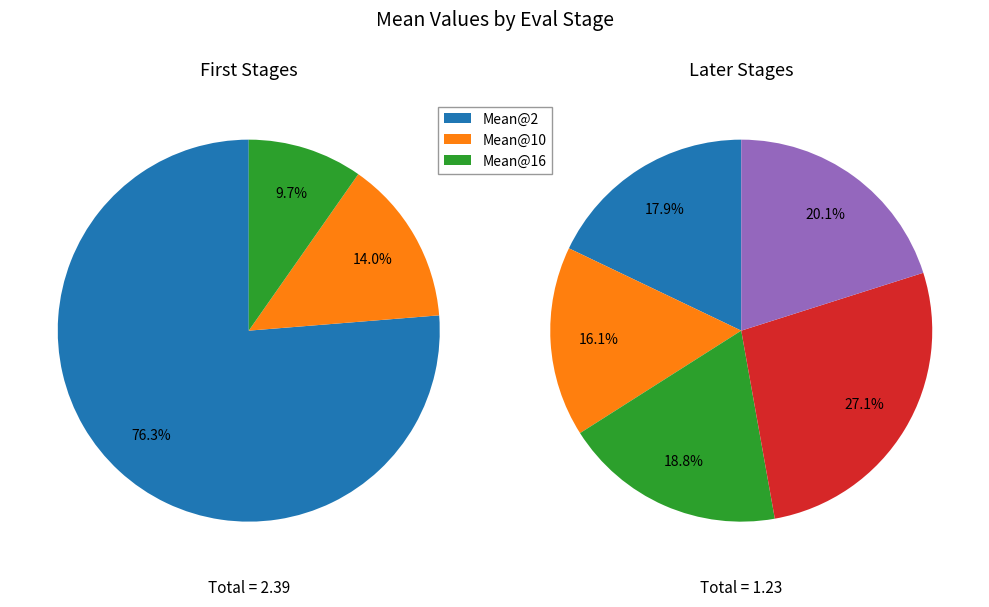

Count the number of slices in the pie.

5